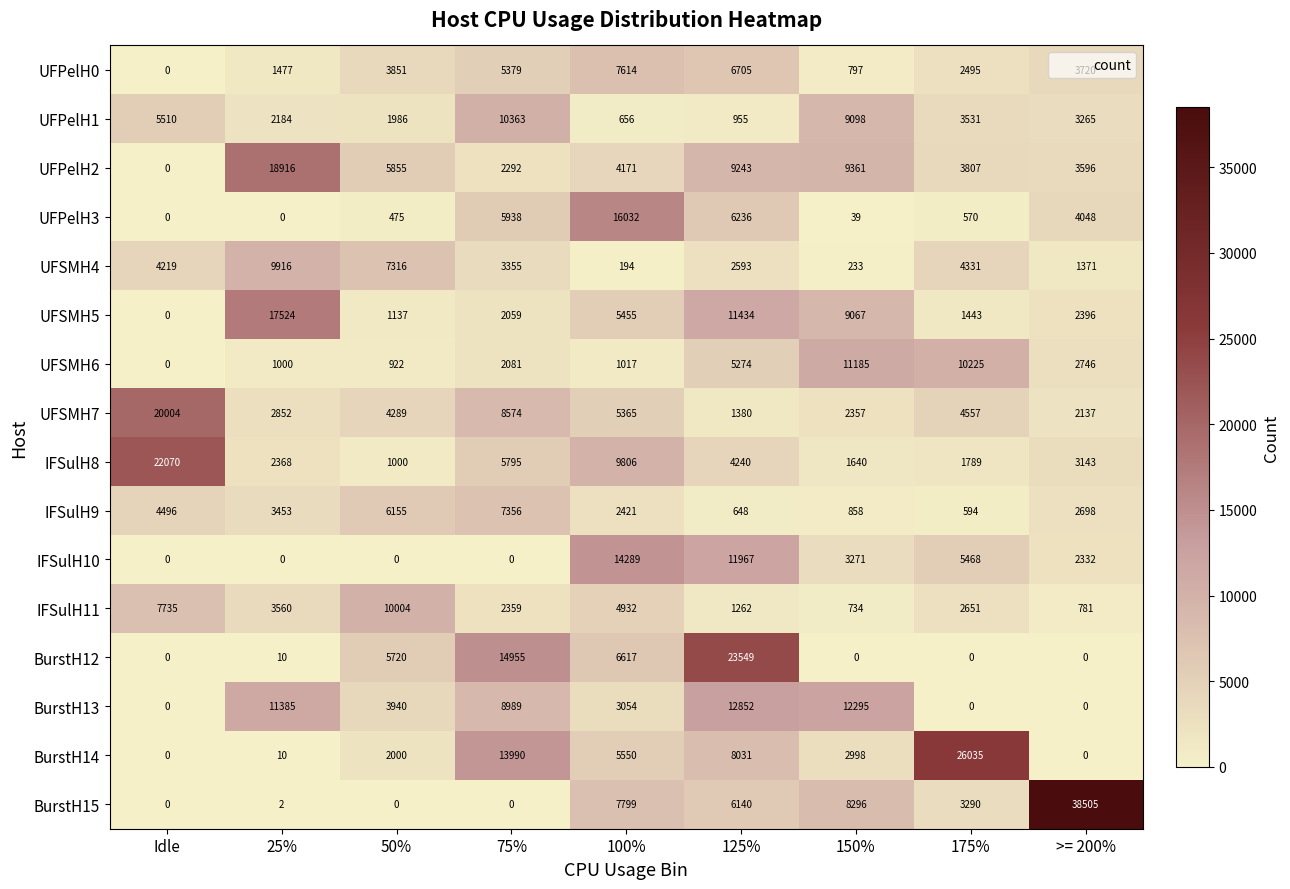

List the series in order of their peak value, highest first.

BurstH15, BurstH14, BurstH12, IFSulH8, UFSMH7, UFPelH2, UFSMH5, UFPelH3, IFSulH10, BurstH13, UFSMH6, UFPelH1, IFSulH11, UFSMH4, UFPelH0, IFSulH9